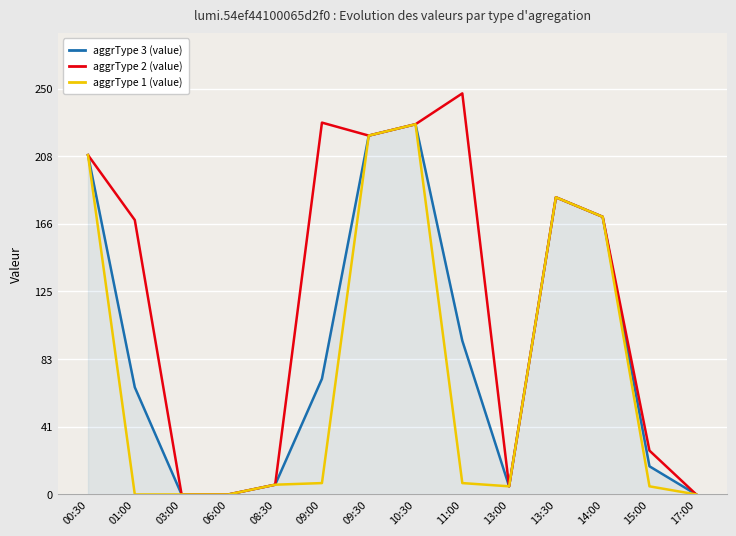

True or false: aggrType 2 (value) has more than 1 interior local peaks.

True